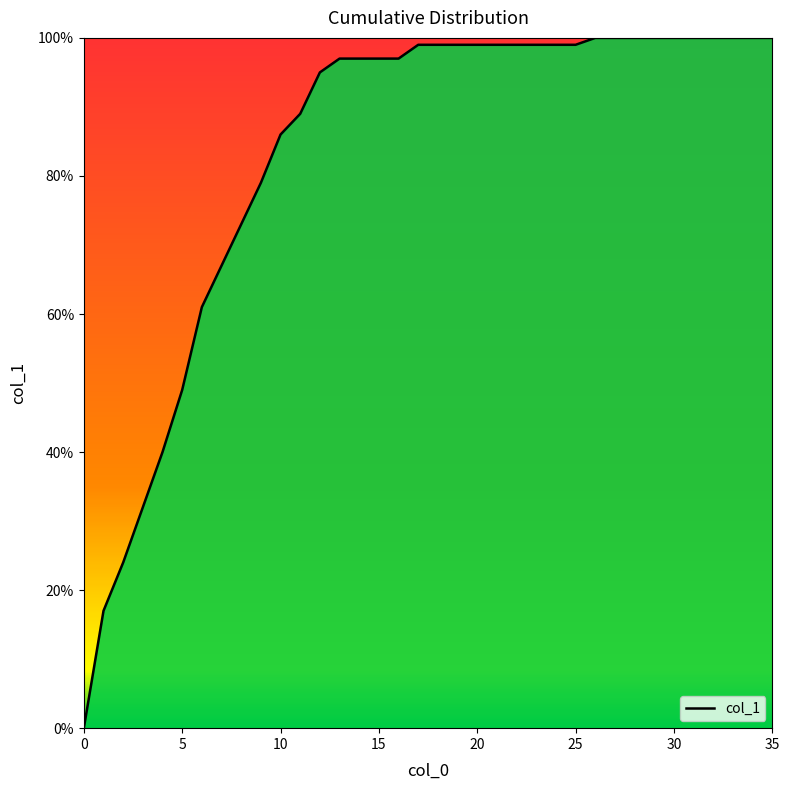

Does the chart display data point markers on the line(s)?

No